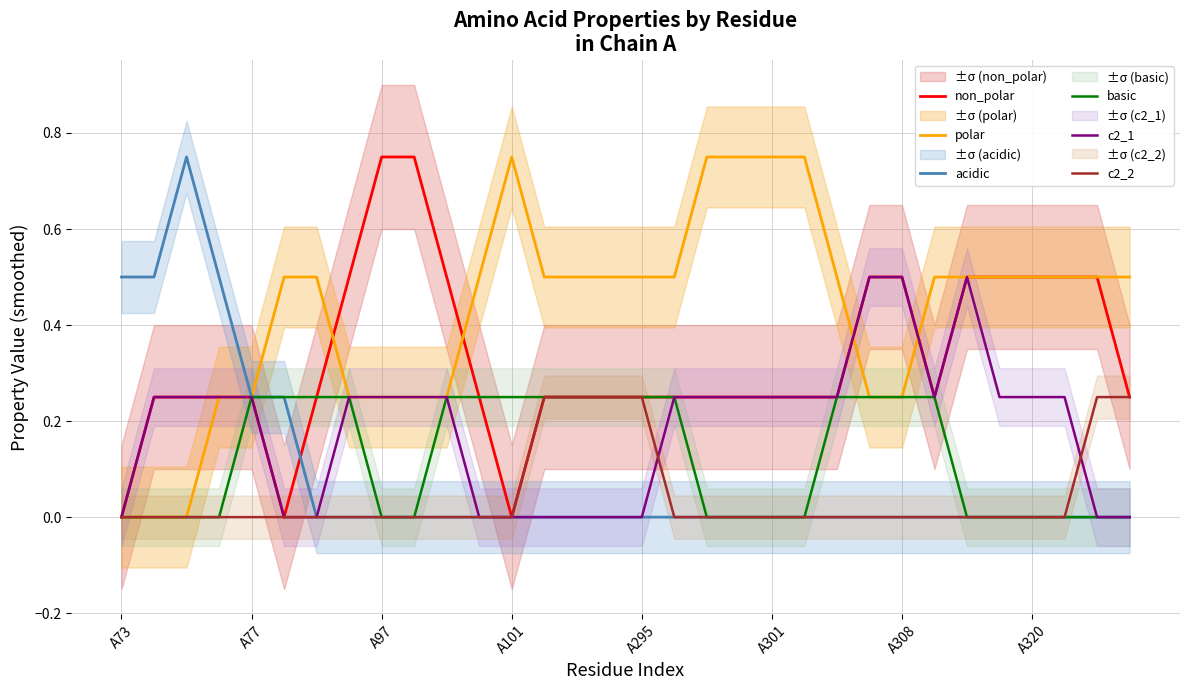

Is it true that acidic equals 0.0 at A308?

True